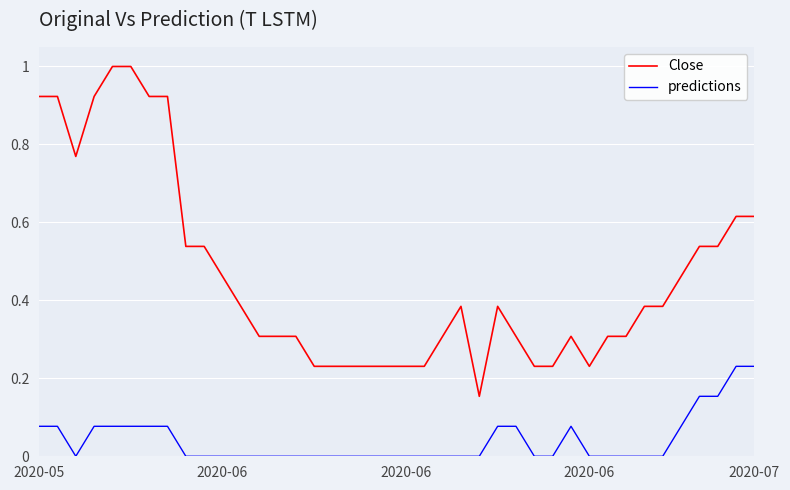

Rank the series by their maximum value, from highest to lowest.

Close, predictions